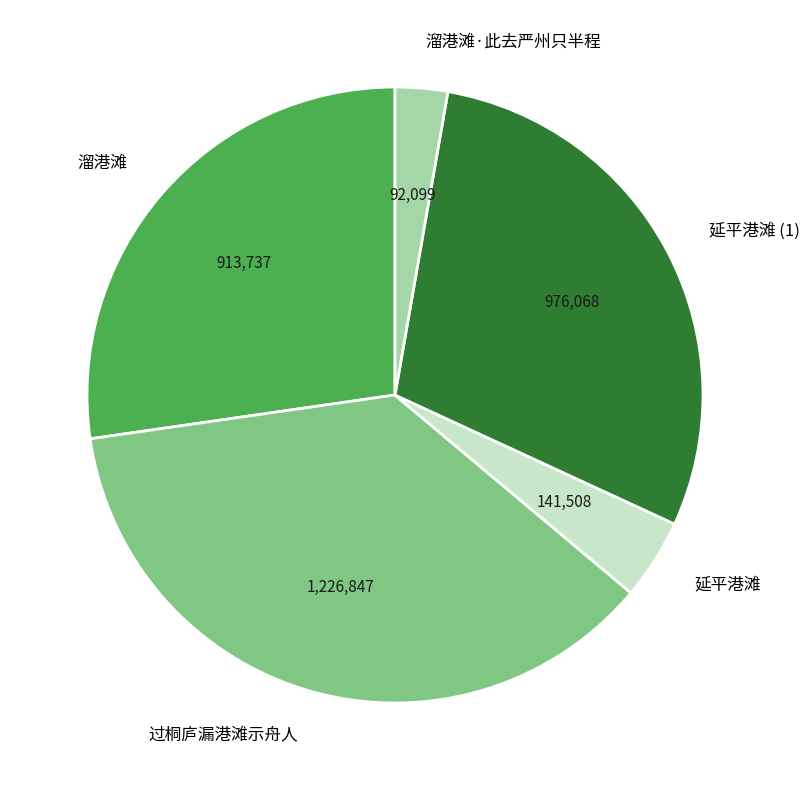

Is the sum of 延平港滩 and 溜港滩 greater than half?

No